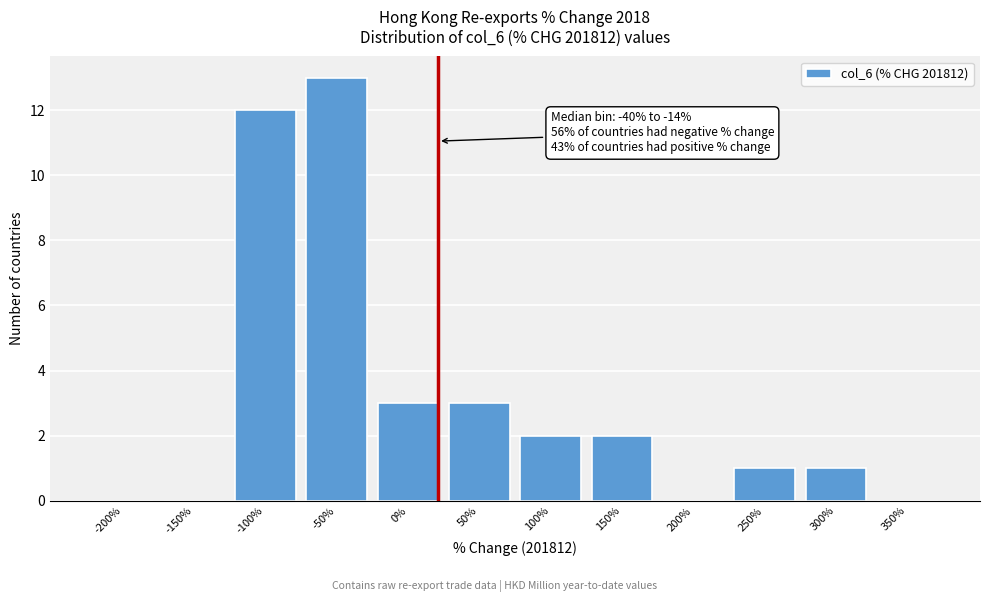

Reading left to right, extract all data points from this chart.

-200%=0	-150%=0	-100%=12	-50%=13	0%=3	50%=3	100%=2	150%=2	200%=0	250%=1	300%=1	350%=0